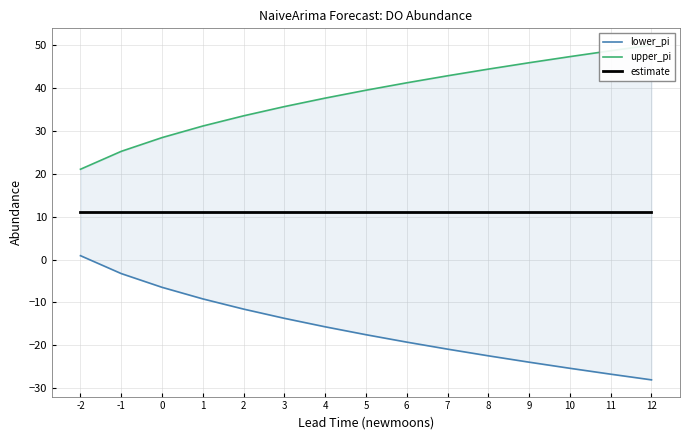

List the series in order of their peak value, lowest first.

lower_pi, estimate, upper_pi